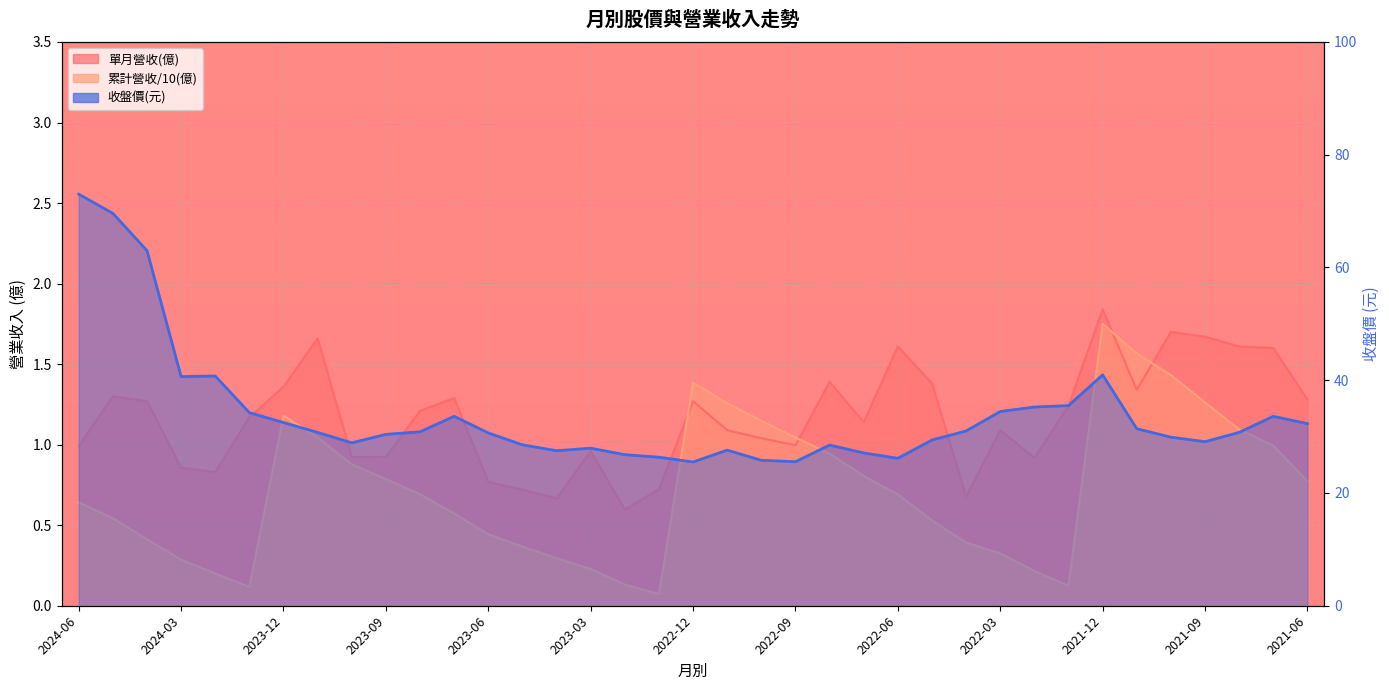

What is the average value of the 收盤價 series?

33.9